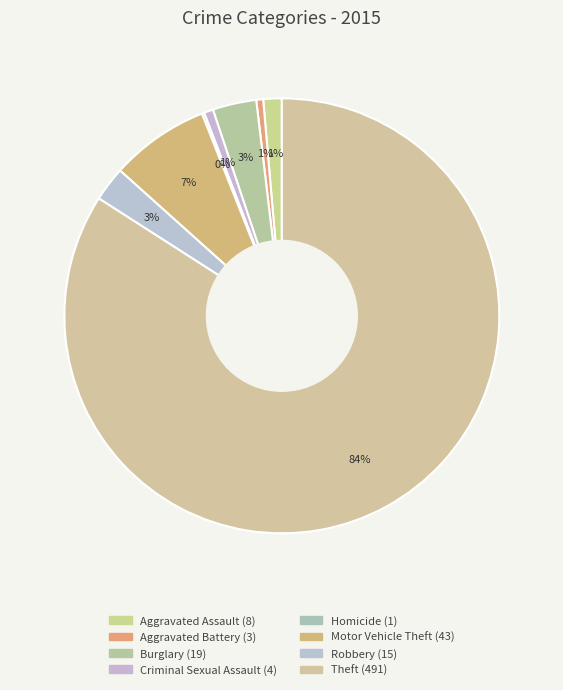

Rank the categories by value from highest to lowest.

Theft, Motor Vehicle Theft, Burglary, Robbery, Aggravated Assault, Criminal Sexual Assault, Aggravated Battery, Homicide